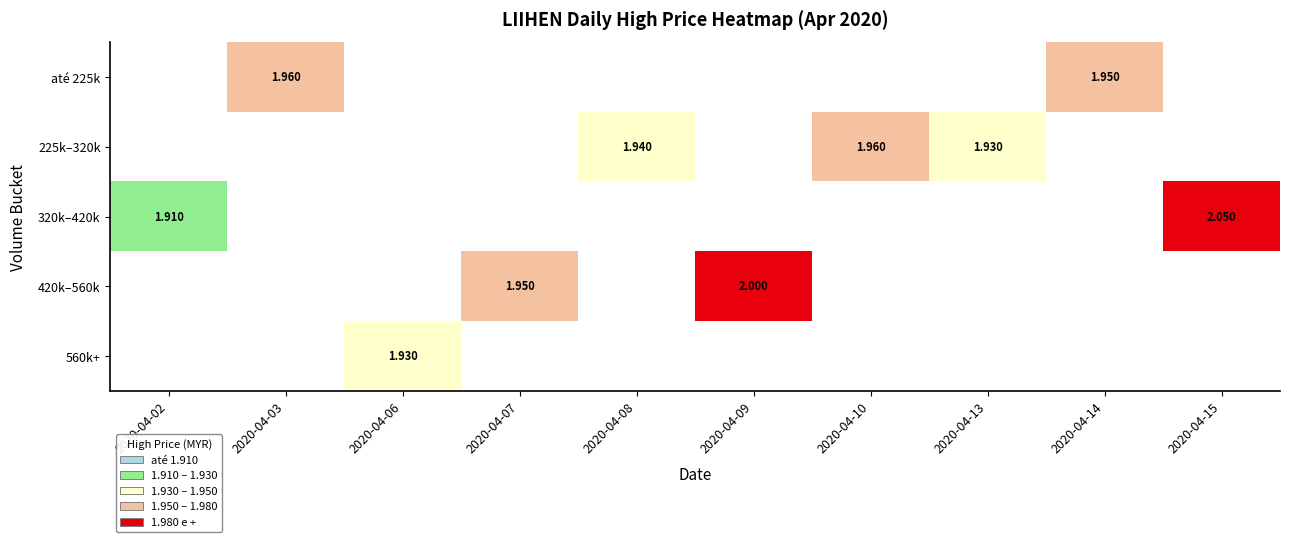

Which category has the highest value across all series?

2020-04-15